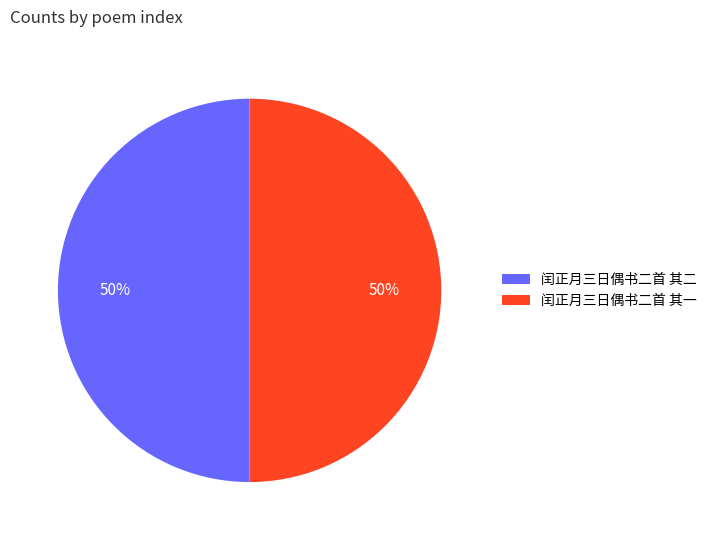

Combined, do 闰正月三日偶书二首 其二 and 闰正月三日偶书二首 其一 account for over 50%?

Yes